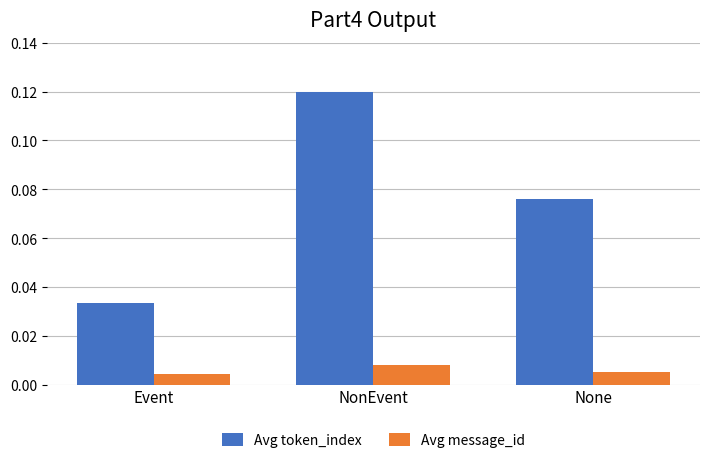

List the series in order of their peak value, lowest first.

Avg message_id, Avg token_index